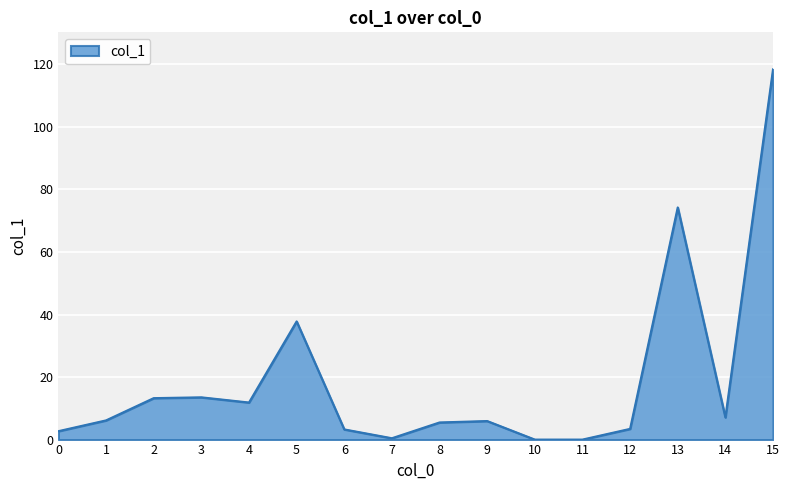

What is the change in value from 8 to 10?

-5.5